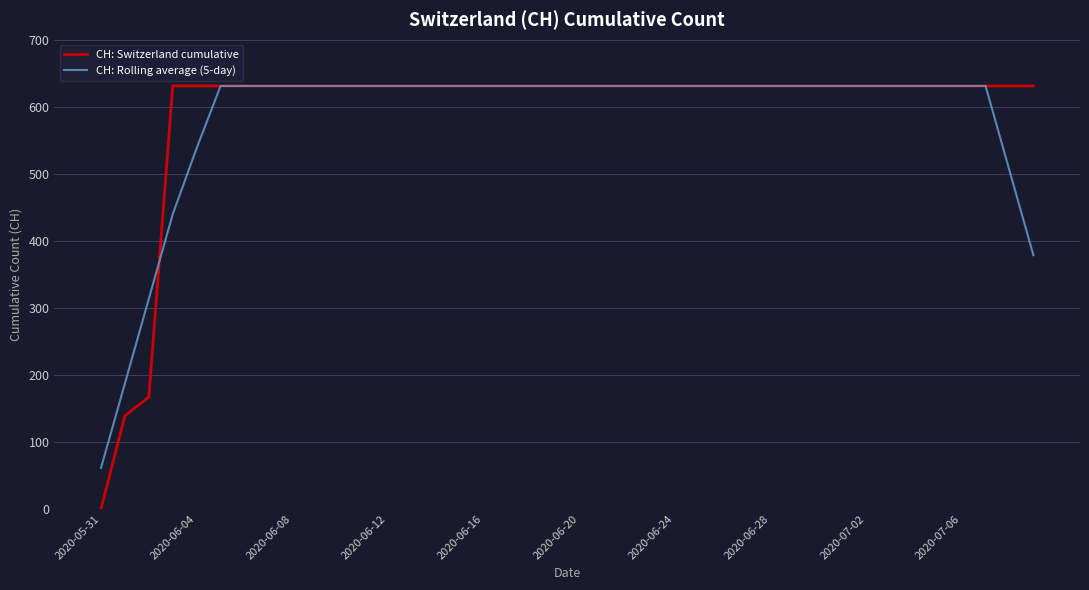

How many distinct data groups are displayed?

2